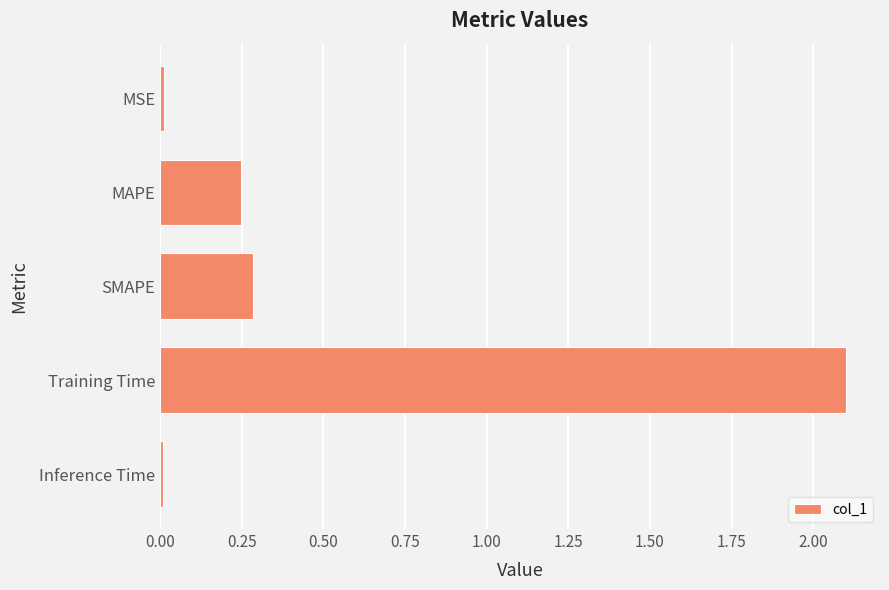

How many bars are there in total?

5